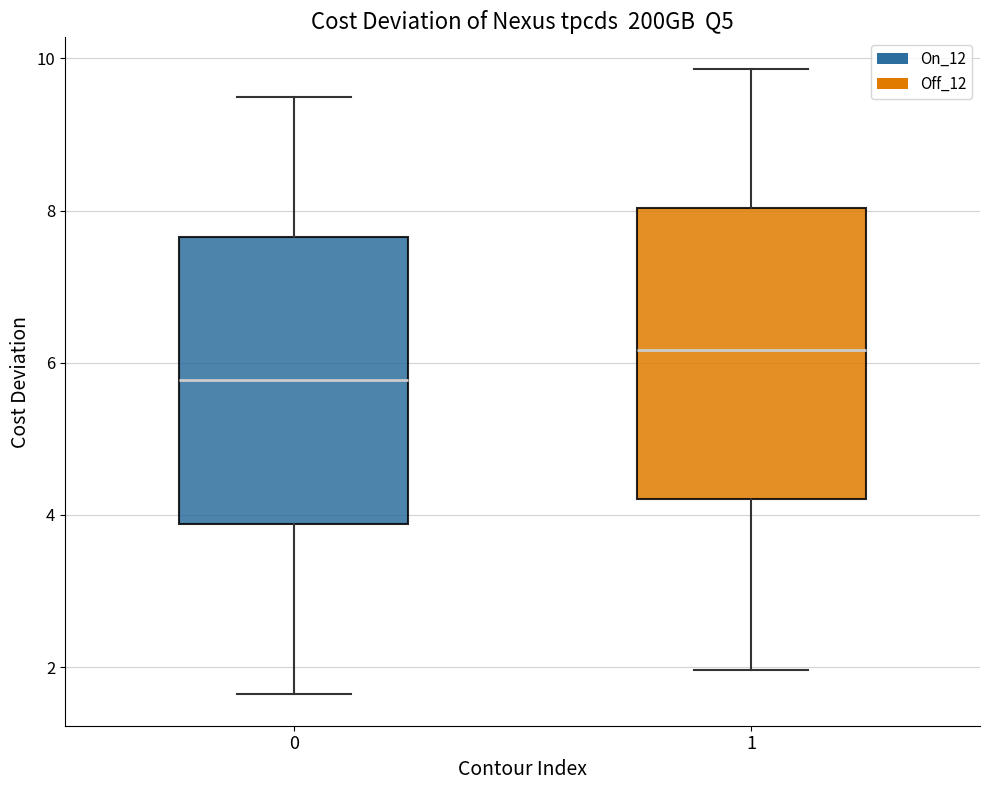

Reading left to right, transcribe this box plot: for each box, give where its median line is, the range the box spans, and where its two whiskers end, as read against the y-axis. The values are not printed on the chart, so give them approximately, as read against the axis.

0: median 5.8, box 3.8 to 7.6, whiskers 1.6 to 9.4
1: median 6.2, box 4.2 to 8.0, whiskers 2.0 to 9.8